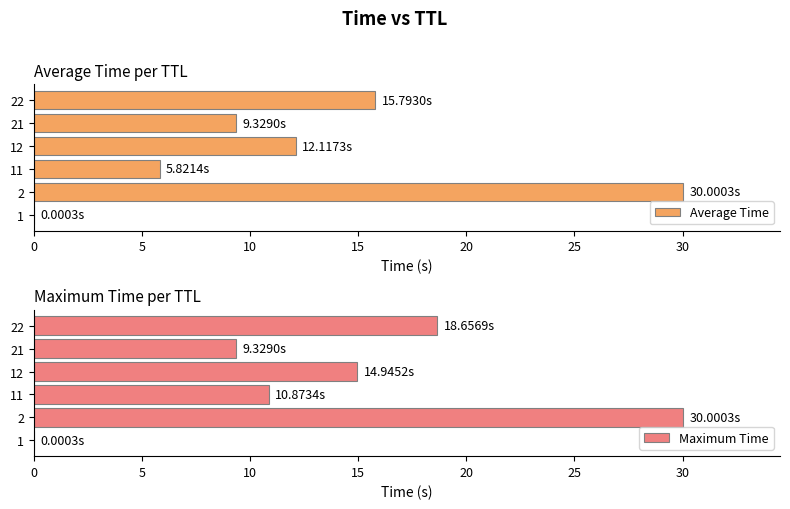

What is the difference between the maximum and minimum values in the Maximum Time series?

30.0